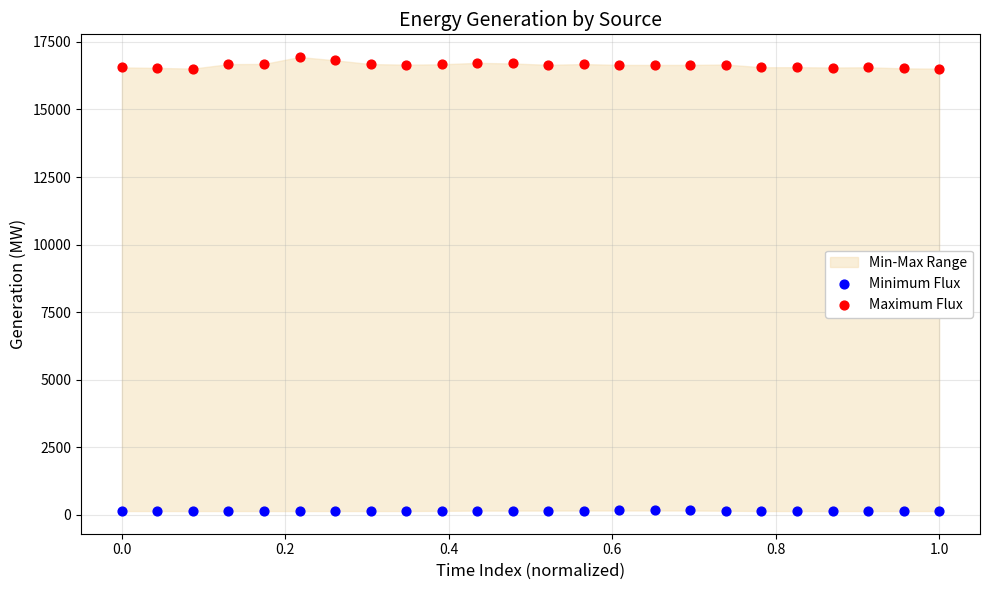

Across all data points, what is the range of X values (max minus min)?

1.0